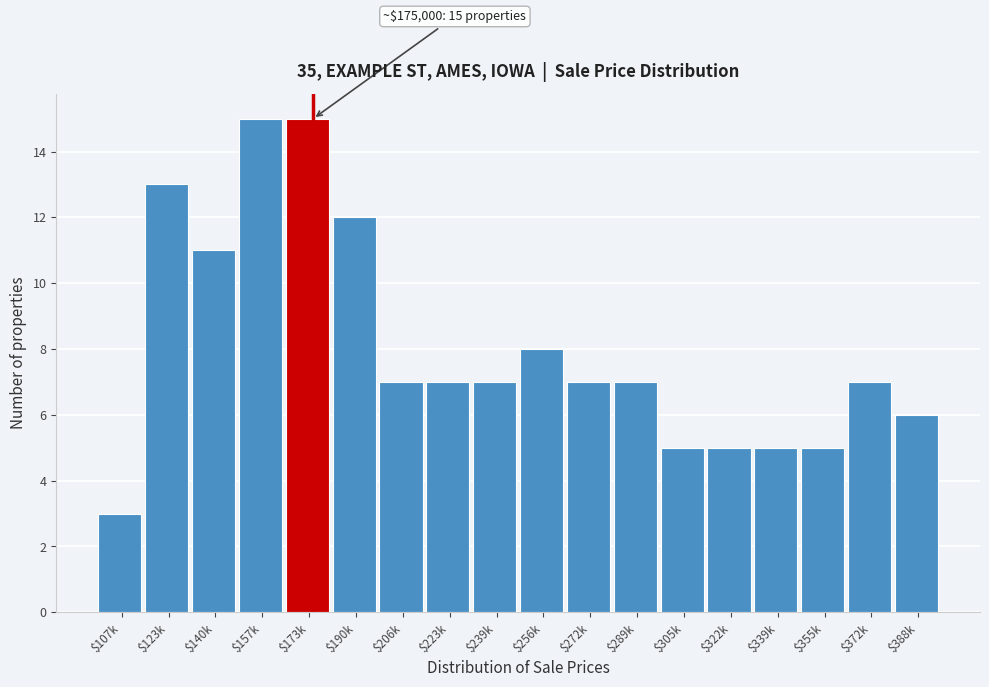

Reading right to left, extract all data points from this chart.

6	7	5	5	5	5	7	7	8	7	7	7	12	15	15	11	13	3